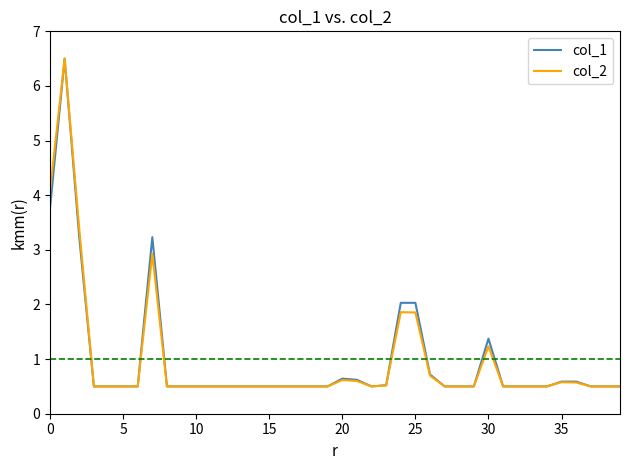

What is the lowest value of the col_1 series?

0.5